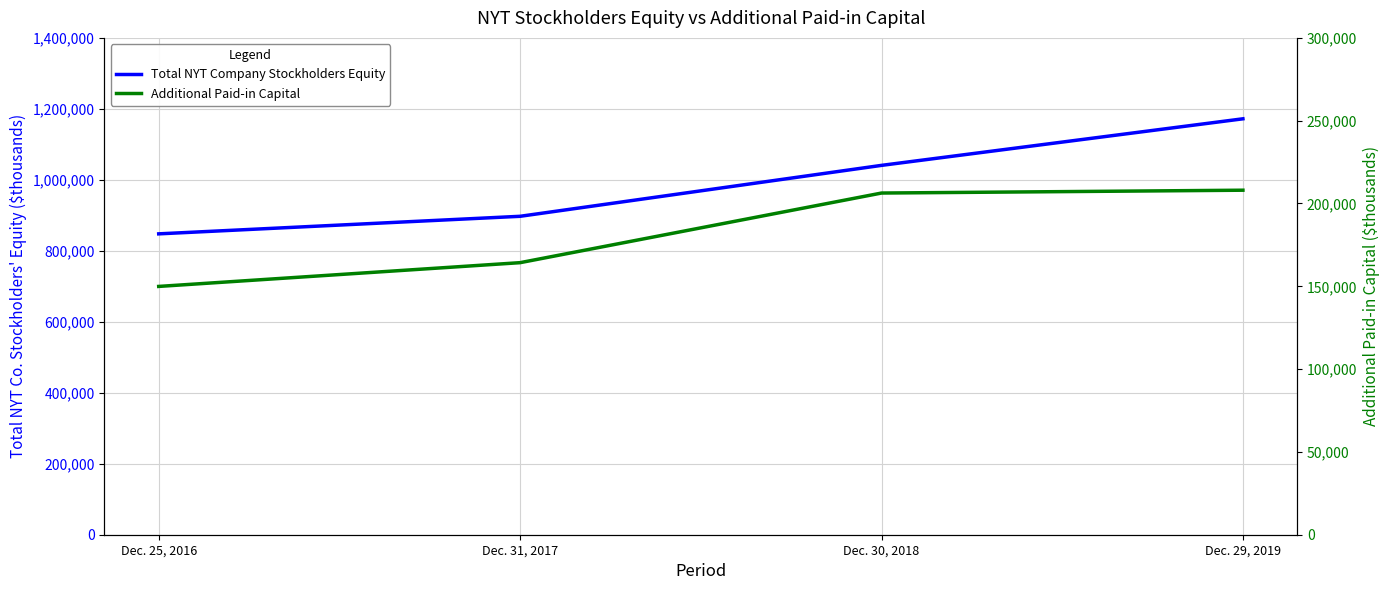

At which category is the sum across all series the highest?

Dec. 29, 2019